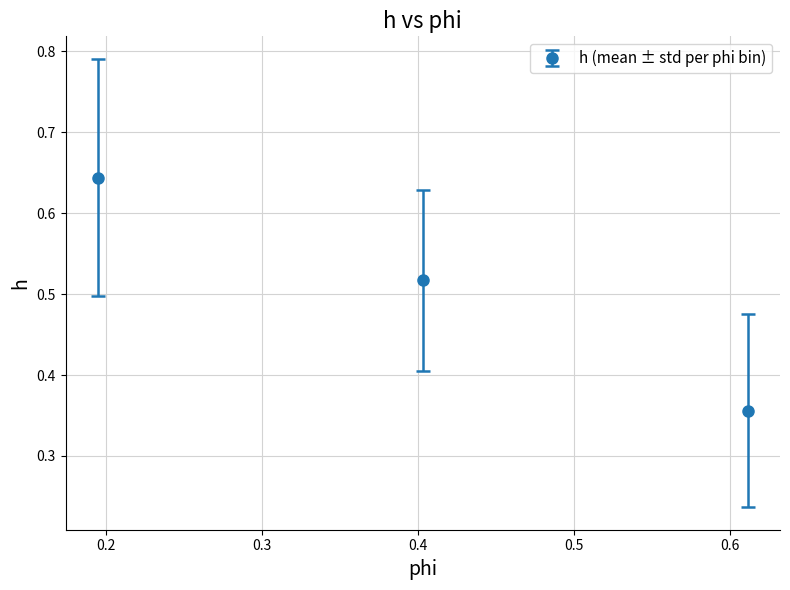

What is the difference between the maximum and minimum values?

0.3